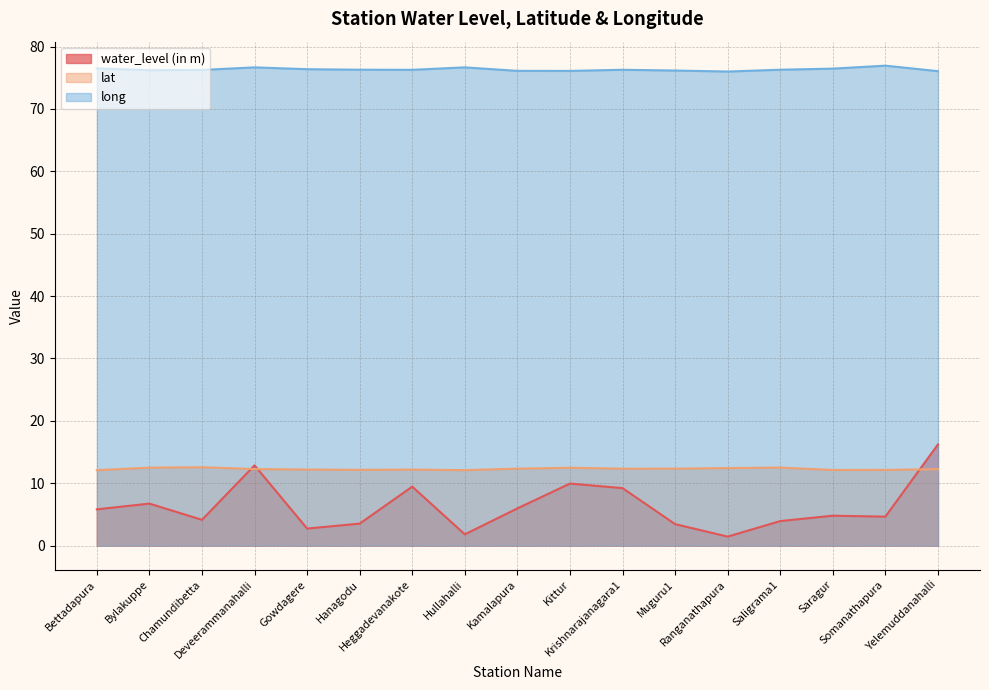

Read the water_level (in m) value at Ranganathapura.

1.4